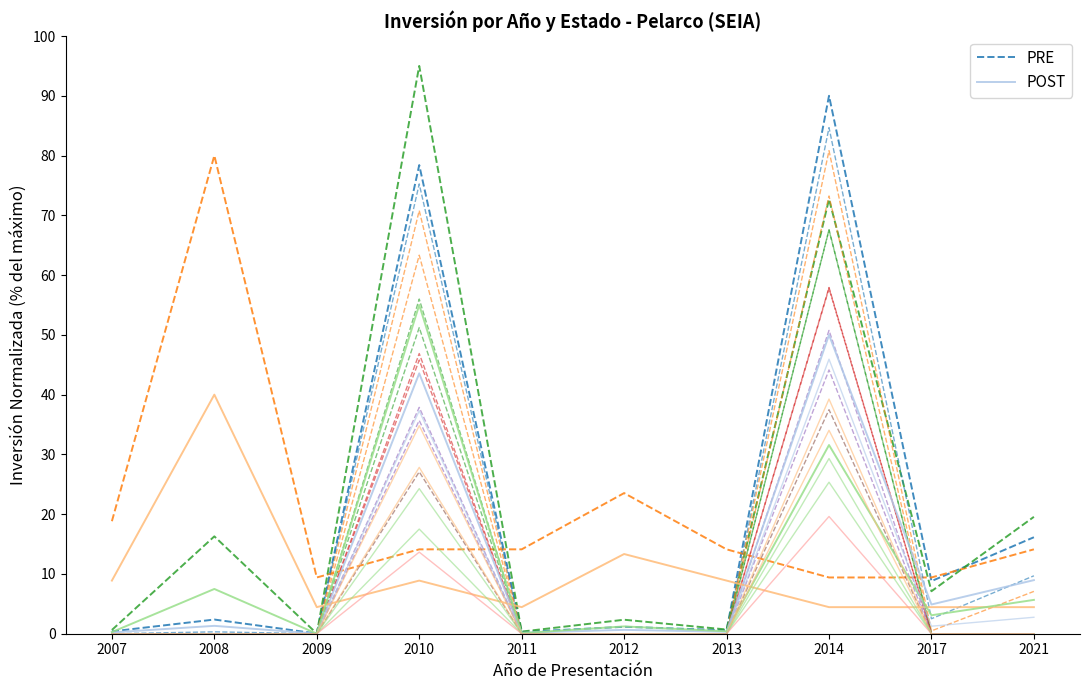

Which series has the largest total across all categories?

PRE